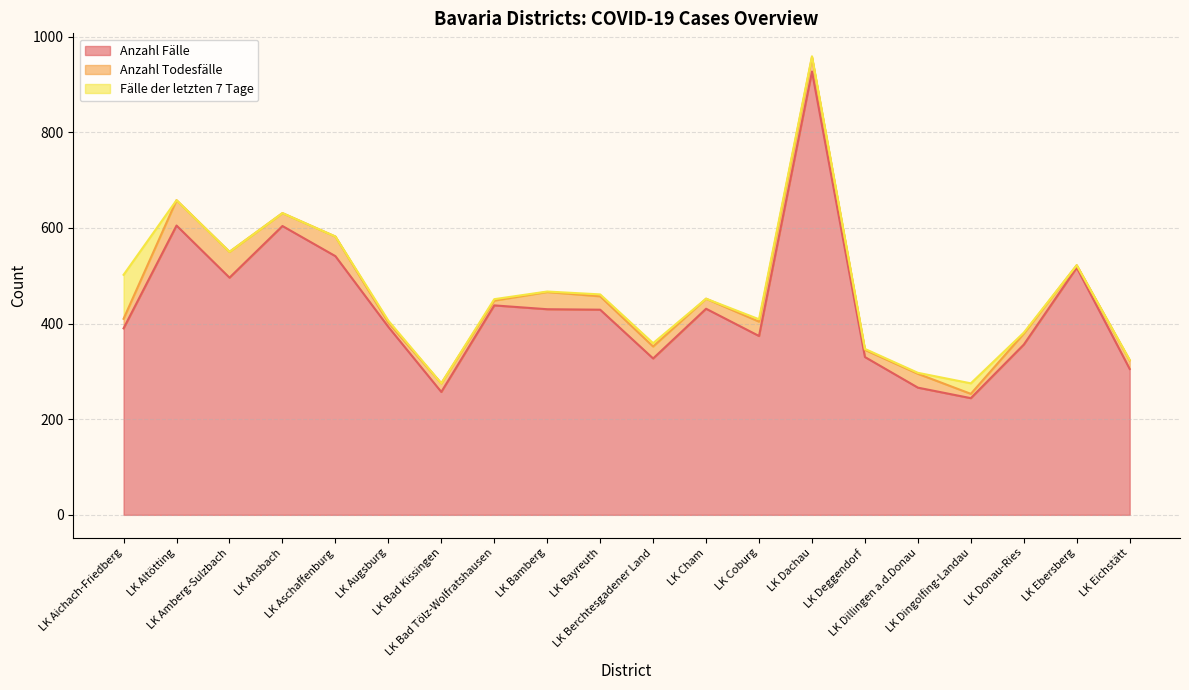

What is the total value across all series at LK Ebersberg?

522